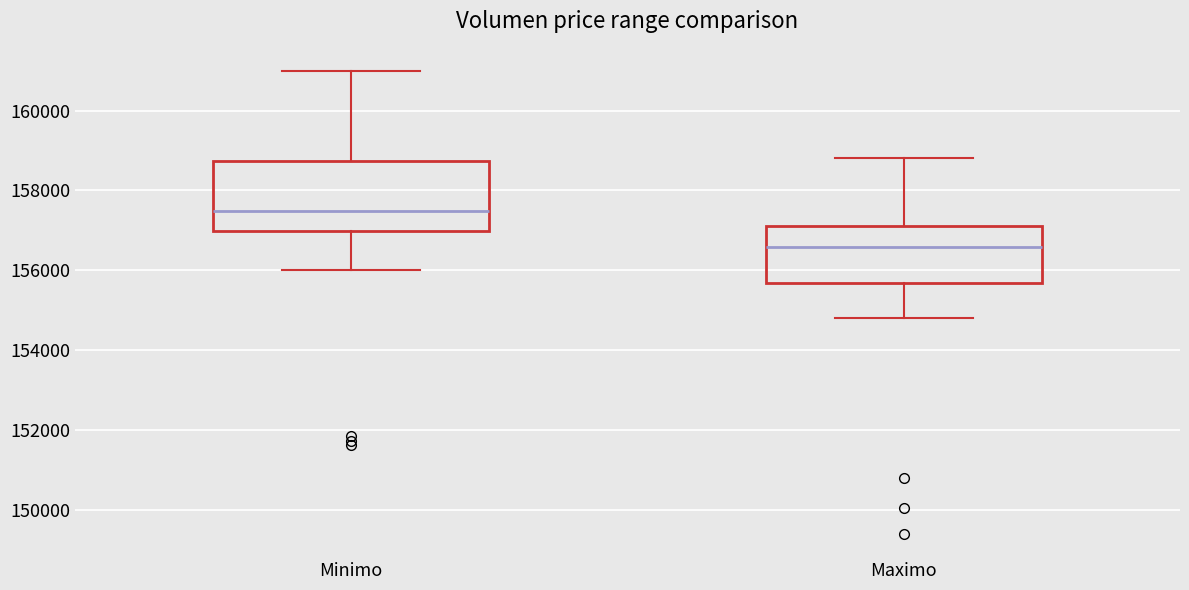

Which box is the tallest, from its lower edge to its upper edge?

Minimo